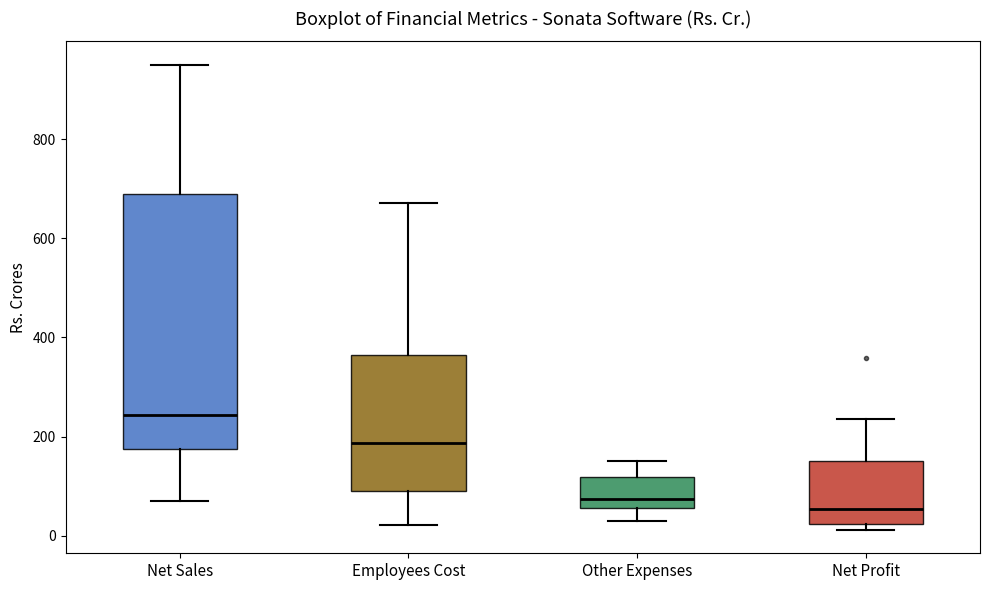

Reading left to right, transcribe this box plot: for each box, give where its median line is, the range the box spans, and where its two whiskers end, as read against the y-axis. The values are not printed on the chart, so give them approximately, as read against the axis.

Net Sales: median 240, box 180 to 680, whiskers 60 to 960
Employees Cost: median 180, box 100 to 360, whiskers 20 to 680
Other Expenses: median 80, box 60 to 120, whiskers 40 to 160
Net Profit: median 60, box 20 to 160, whiskers 20 (just below the box's lower edge) to 240